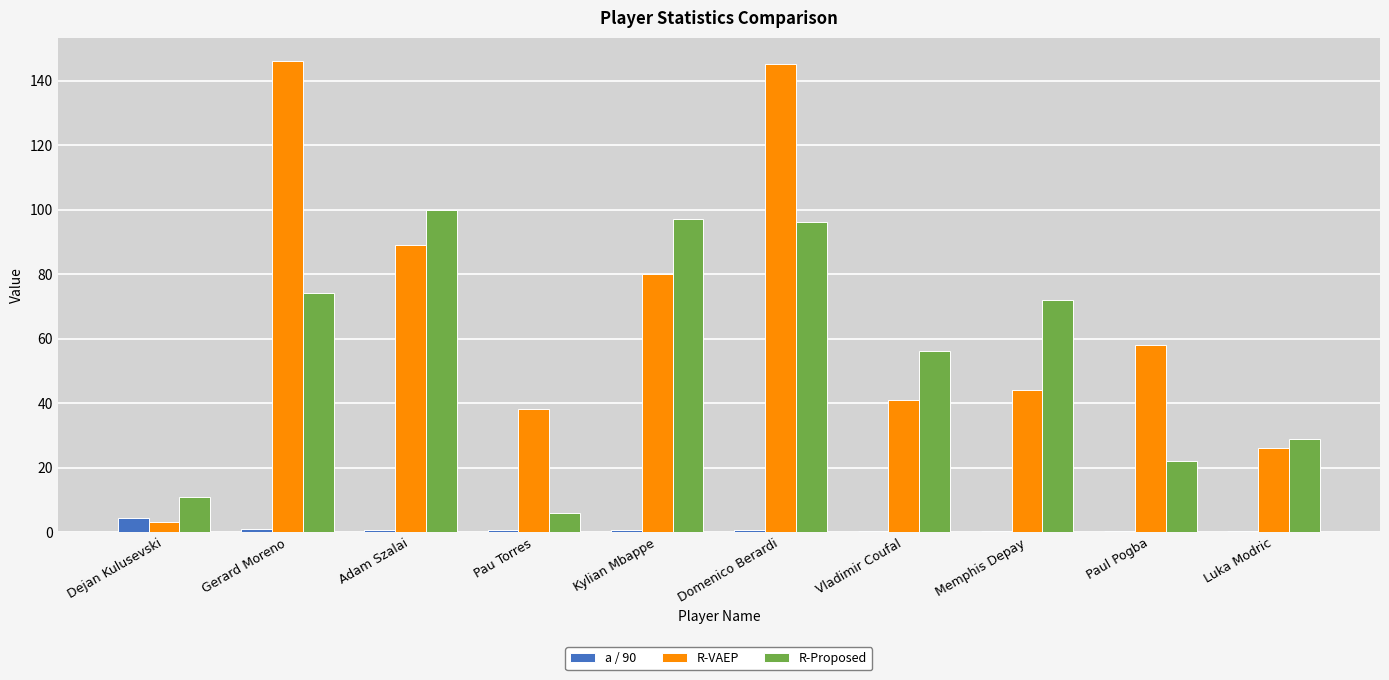

At which label is R-Proposed closest to 53?

Vladimir Coufal